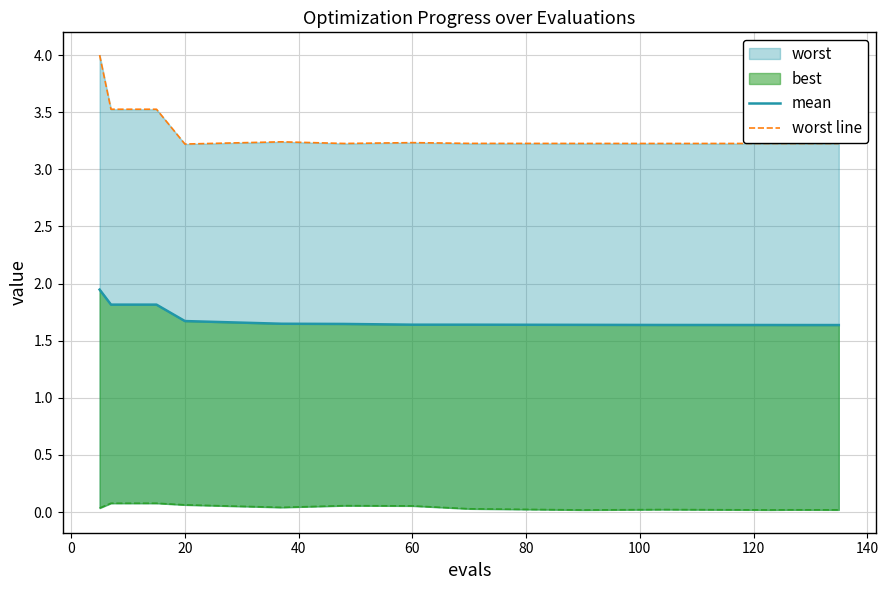

What is the maximum value for mean?

1.9